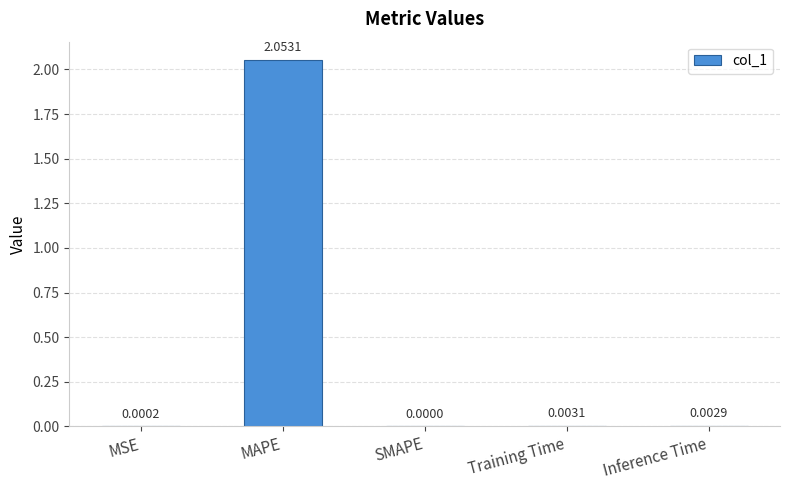

Which label corresponds to the largest value in the chart?

MAPE